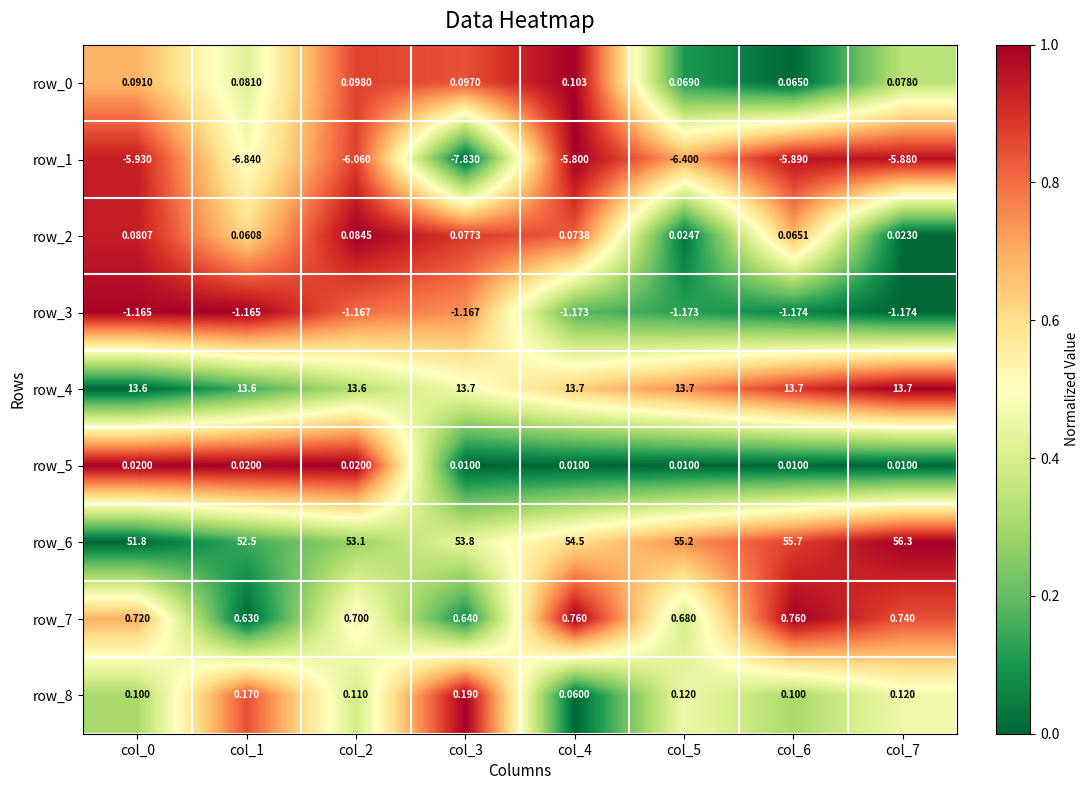

Which category has the highest value across all series?

col_7